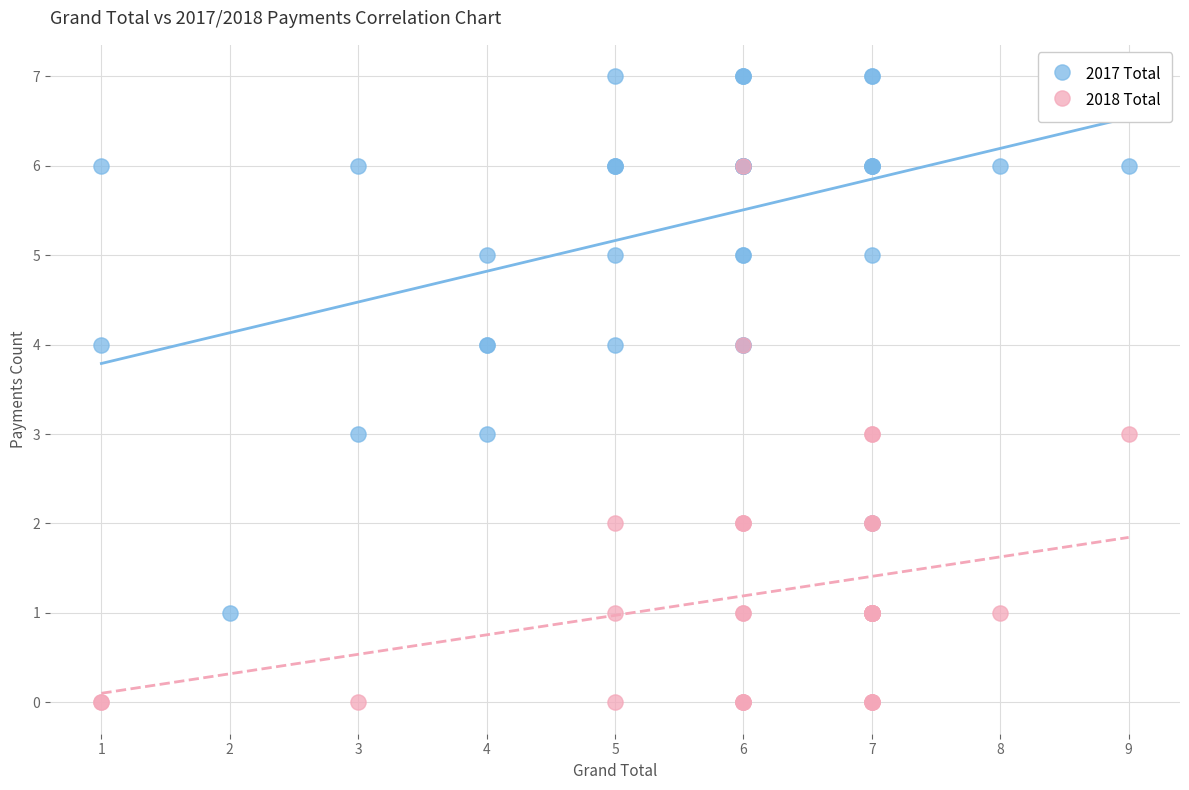

Which series contains the lowest Y value?

2018 Total